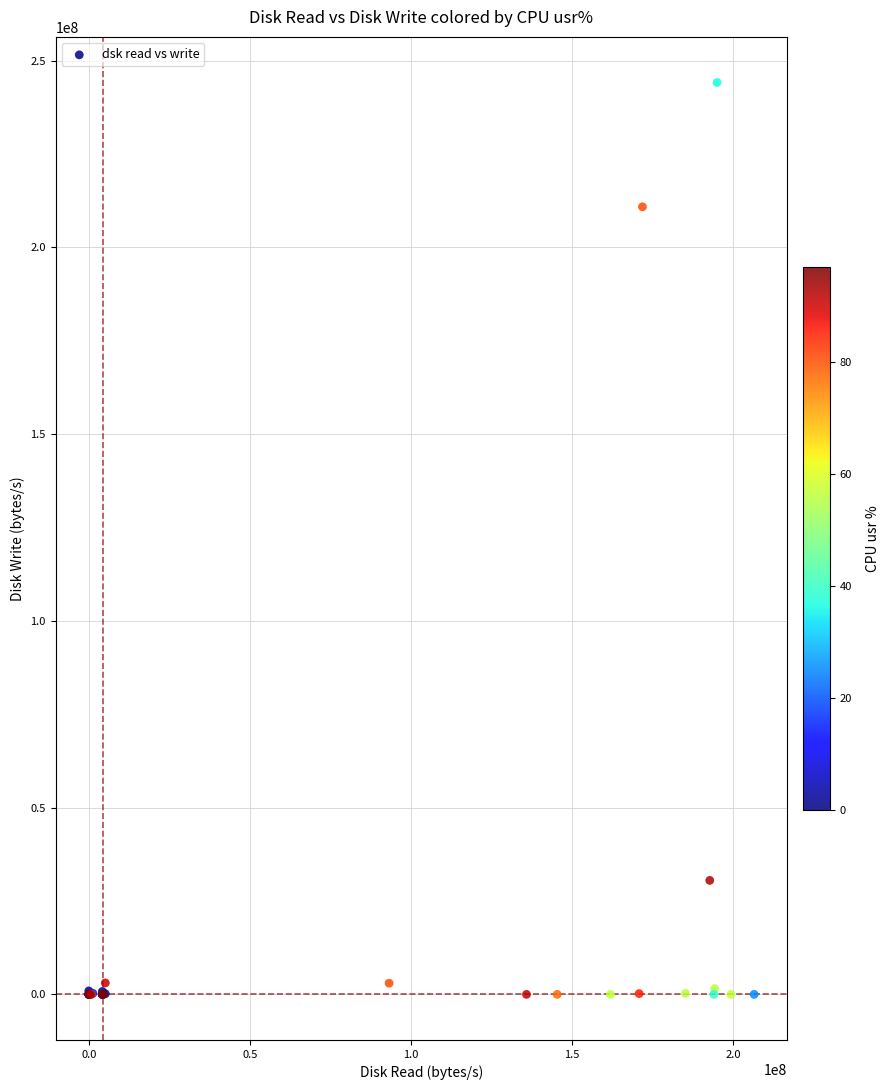

What Y value in the scatter plot is closest to 122089472?

210886656.0